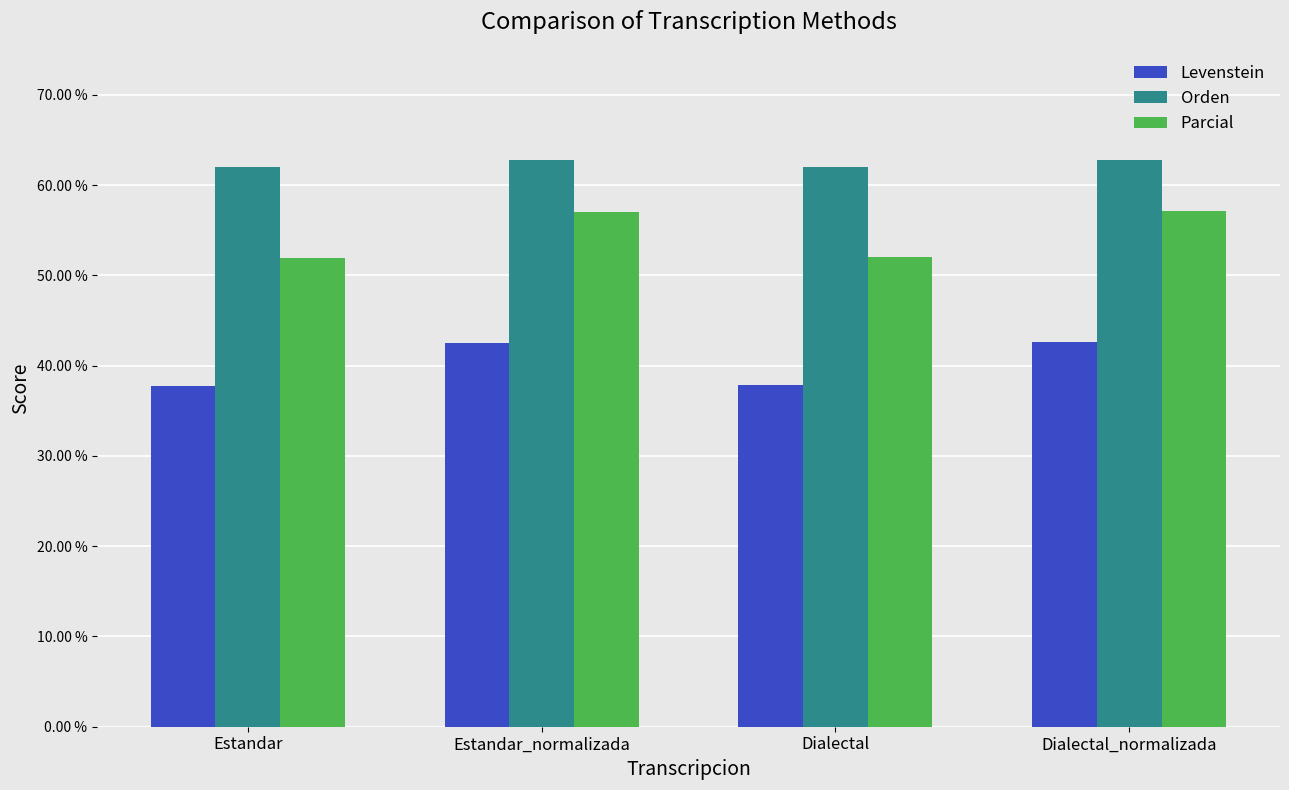

Rank the series at Dialectal from highest to lowest value.

Orden, Parcial, Levenstein